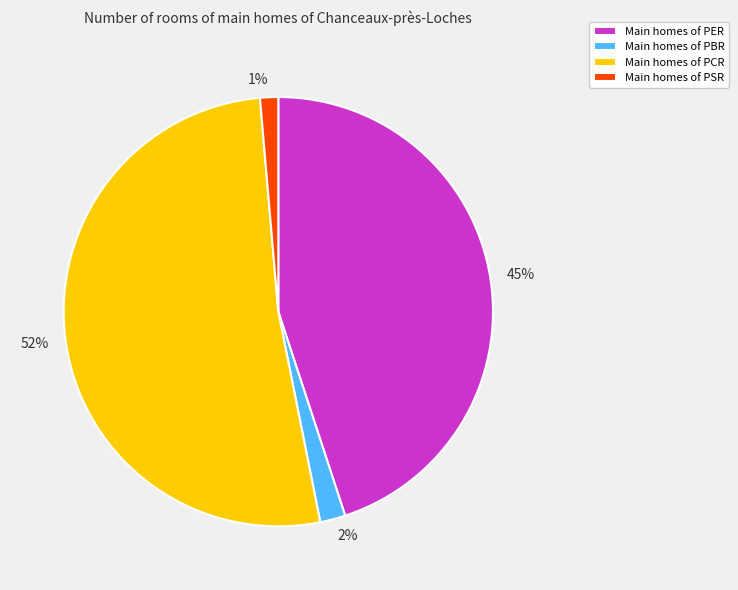

Is there a majority slice in this chart?

Yes